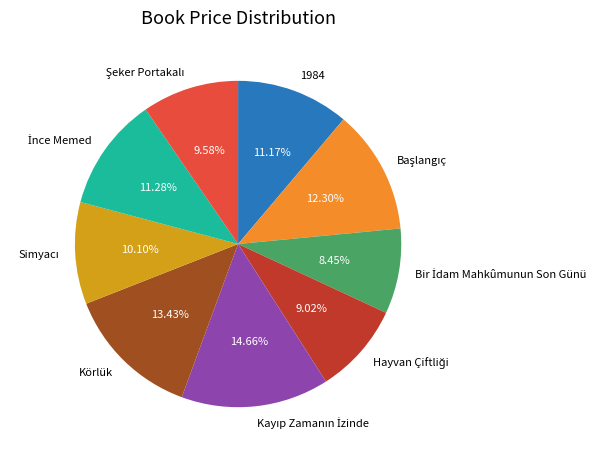

Is there any slice that represents more than half of the pie?

No